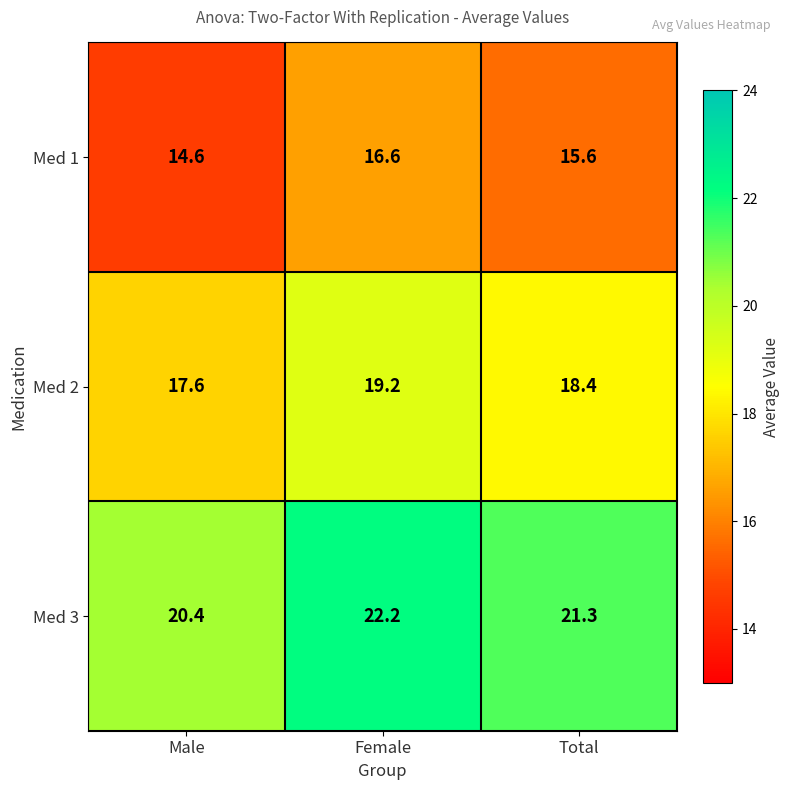

True or false: Med 2 has a value of 10.5 at Total.

False